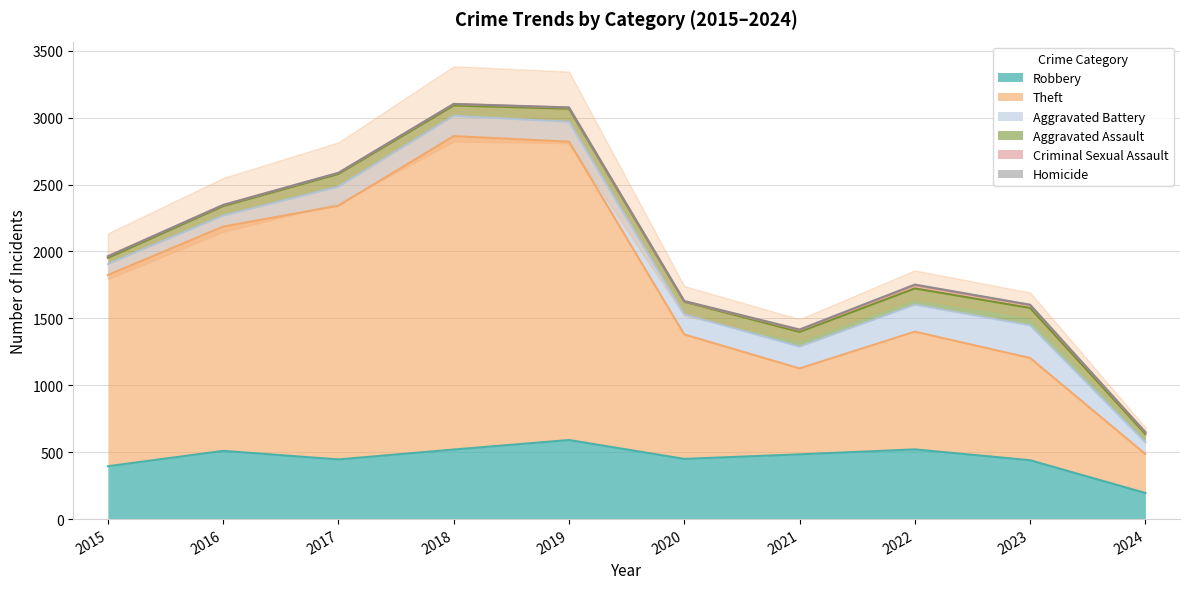

True or false: Homicide has more than 1 interior local peaks.

False